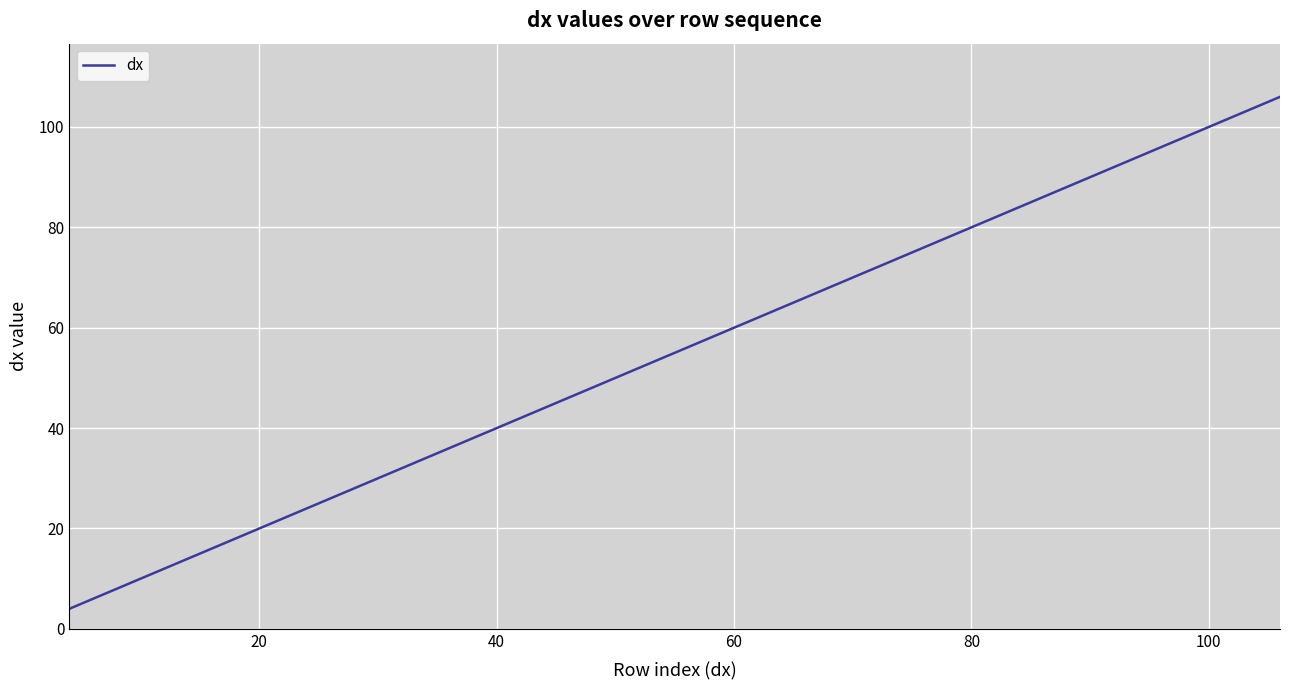

What is the difference between the maximum and minimum values?

102